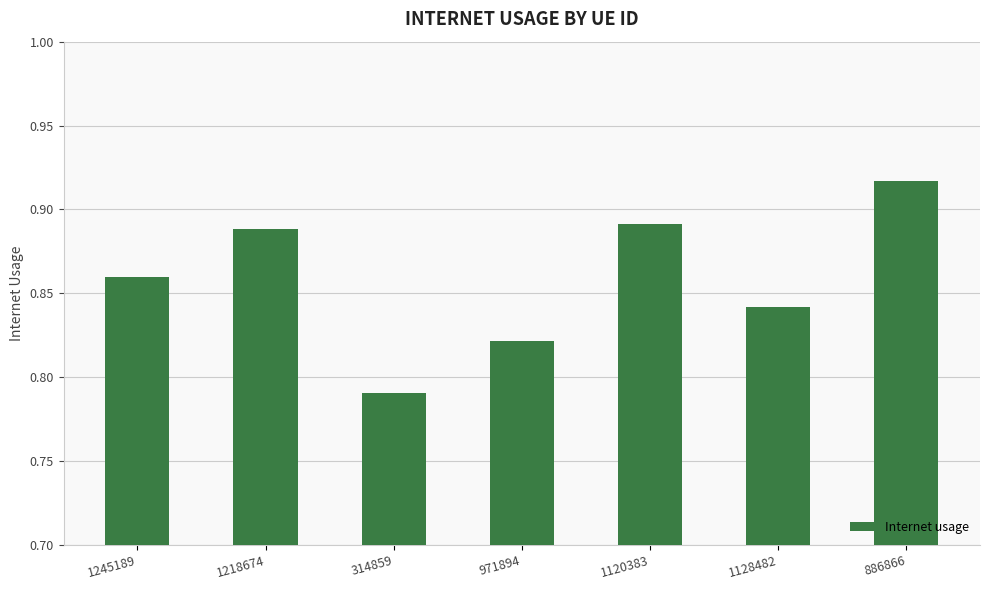

Rank the categories by value from highest to lowest.

886866, 1120383, 1218674, 1245189, 1128482, 971894, 314859